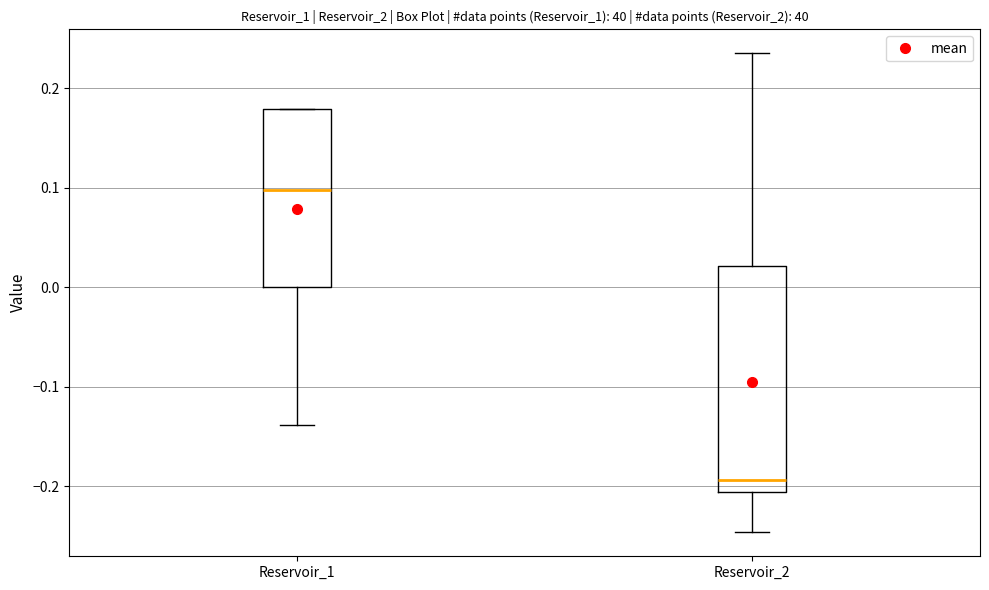

Reading left to right, transcribe this box plot: for each box, give where its median line is, the range the box spans, and where its two whiskers end, as read against the y-axis. The values are not printed on the chart, so give them approximately, as read against the axis.

Reservoir_1: median 0.10, box 0.00 to 0.18, whiskers -0.14 to 0.18
Reservoir_2: median -0.19, box -0.21 to 0.02, whiskers -0.25 to 0.23